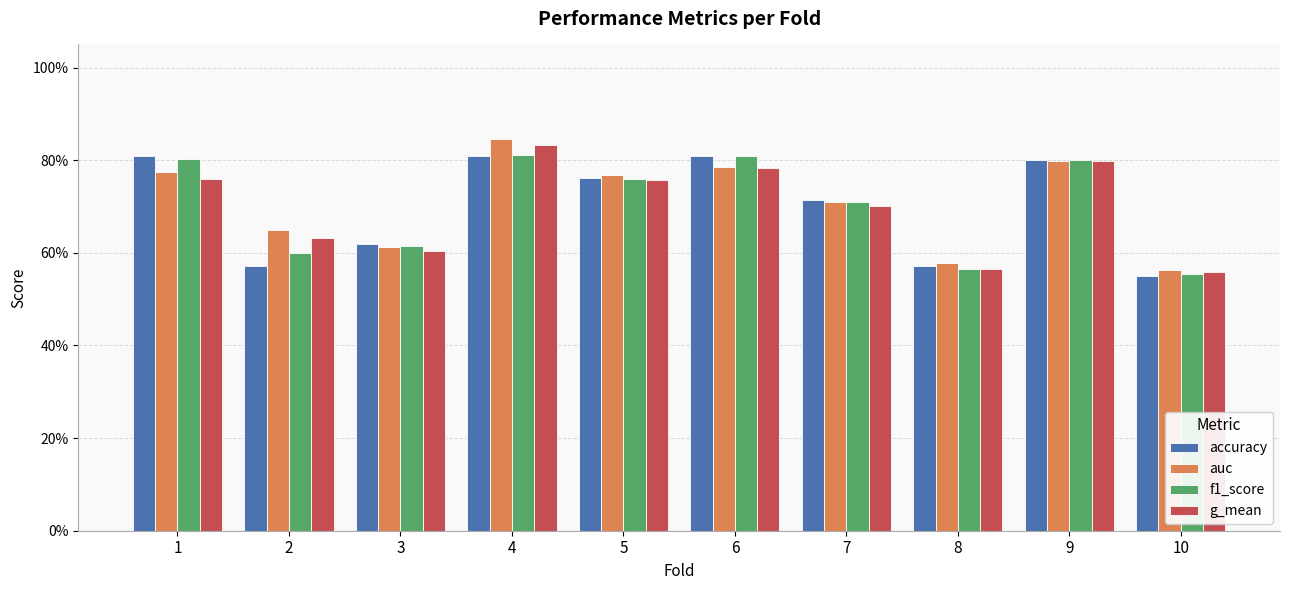

Is the value of auc at 6 greater than the value of g_mean at 1?

Yes